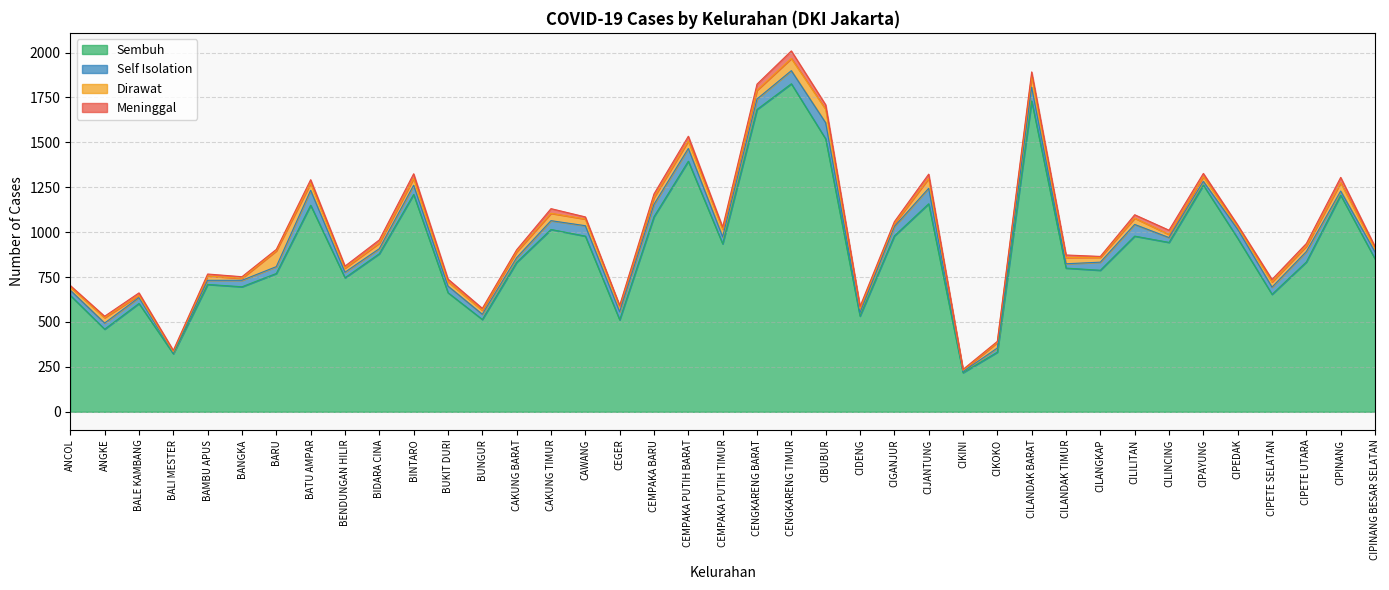

Rank the series by their maximum value, from highest to lowest.

Sembuh, Self Isolation, Dirawat, Meninggal